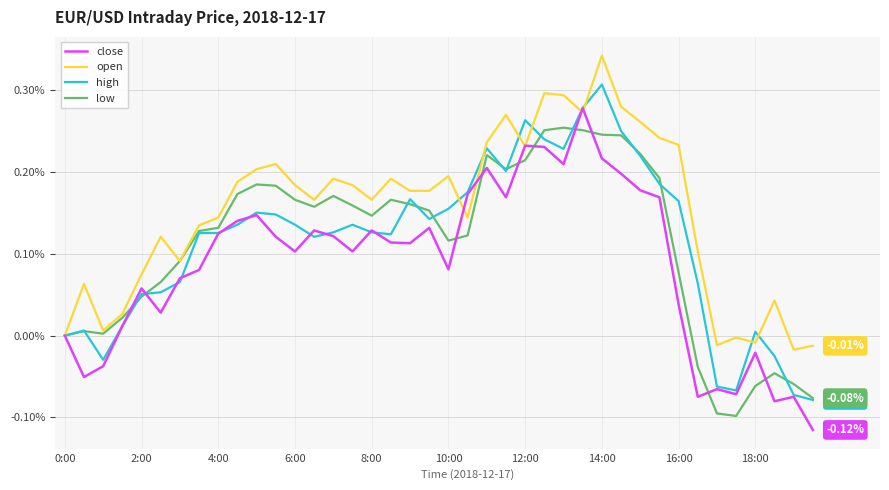

What is the sum of all low values?

4.5